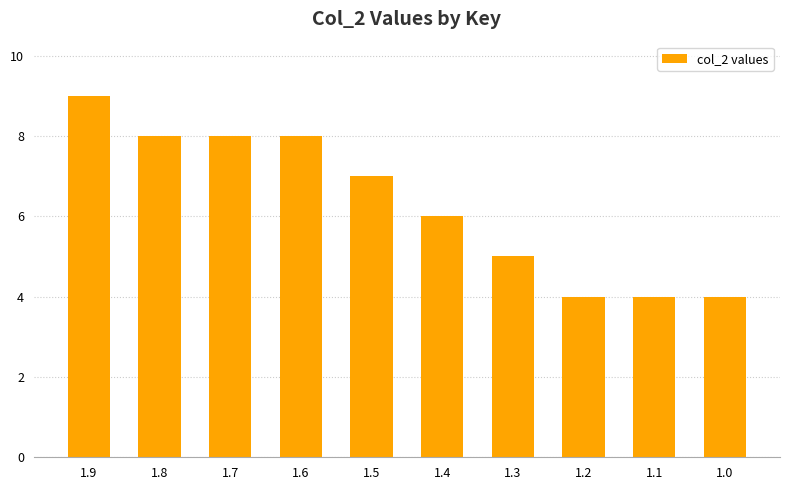

The value at 1.3 is 2. True or false?

False